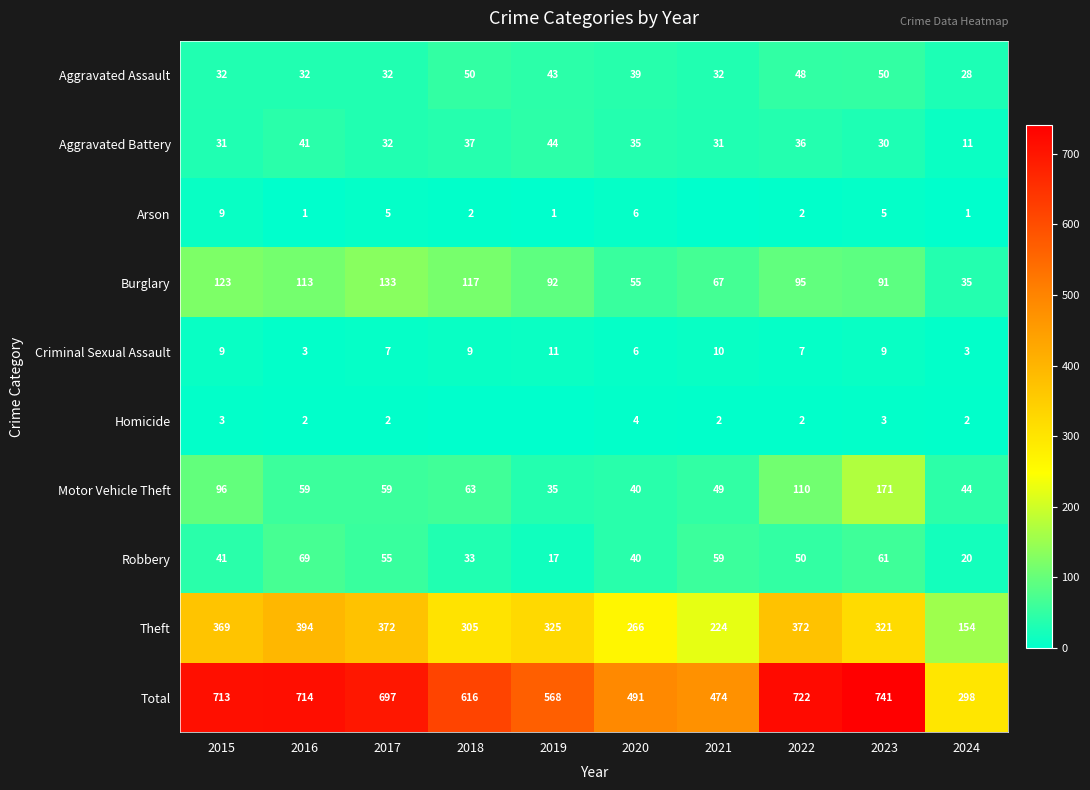

What is the difference between the Theft values at 2016 and 2024?

240